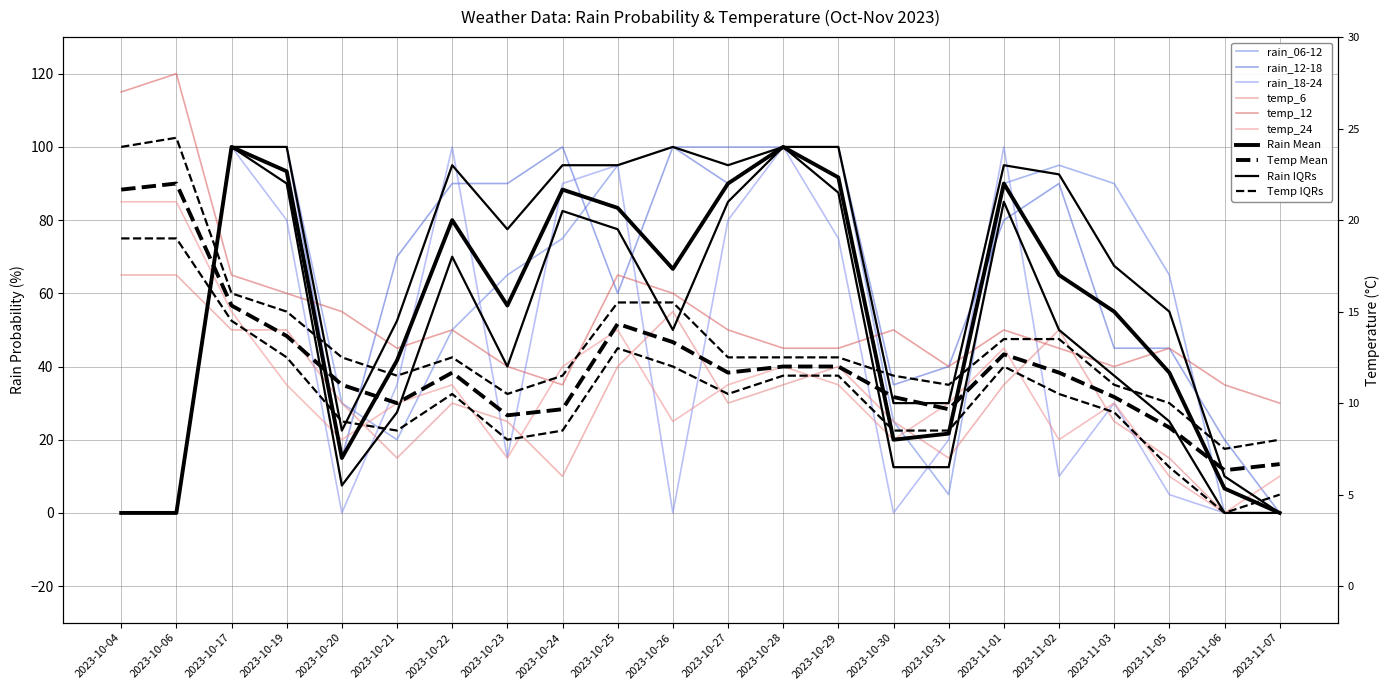

What value does the rain_06-12 series have at 2023-11-01, to the nearest 10?

90